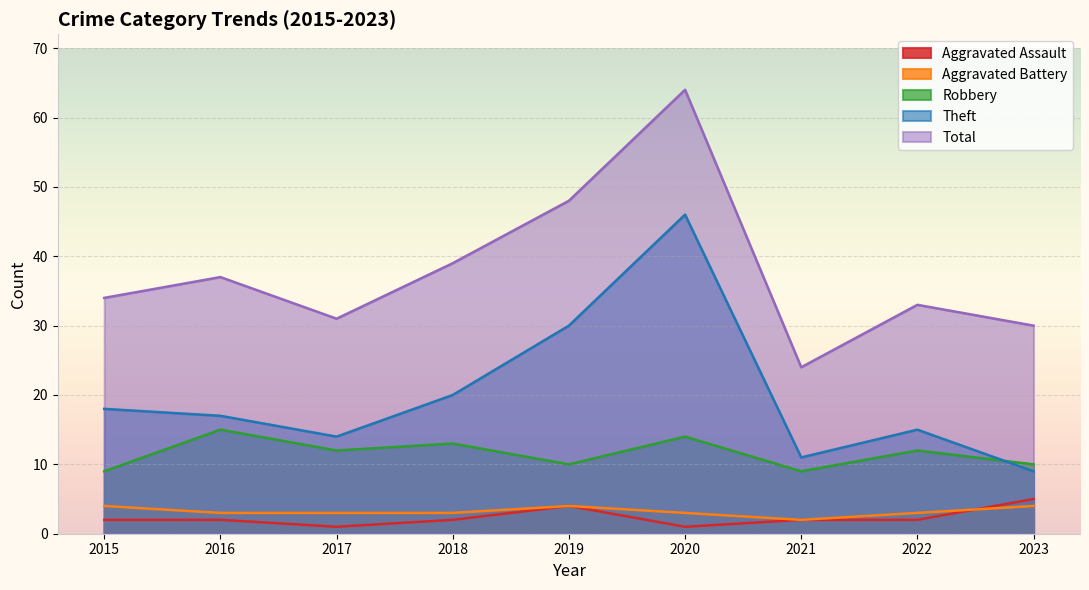

True or false: Total and Aggravated Assault cross at least once.

False